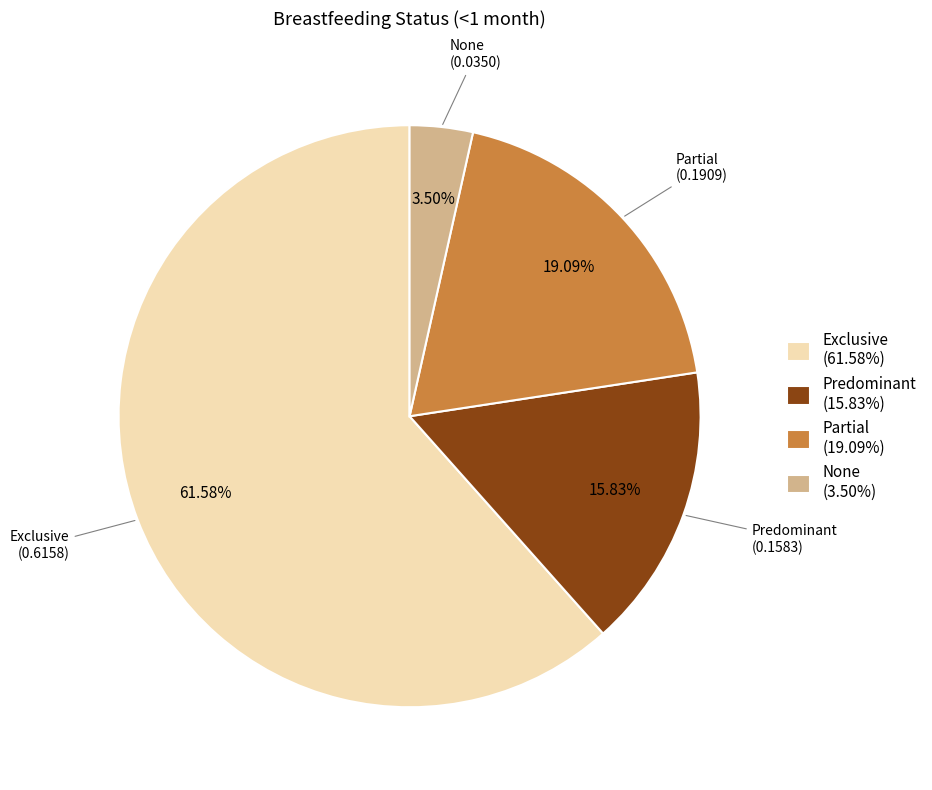

Combined, do Exclusive and None account for over 50%?

Yes